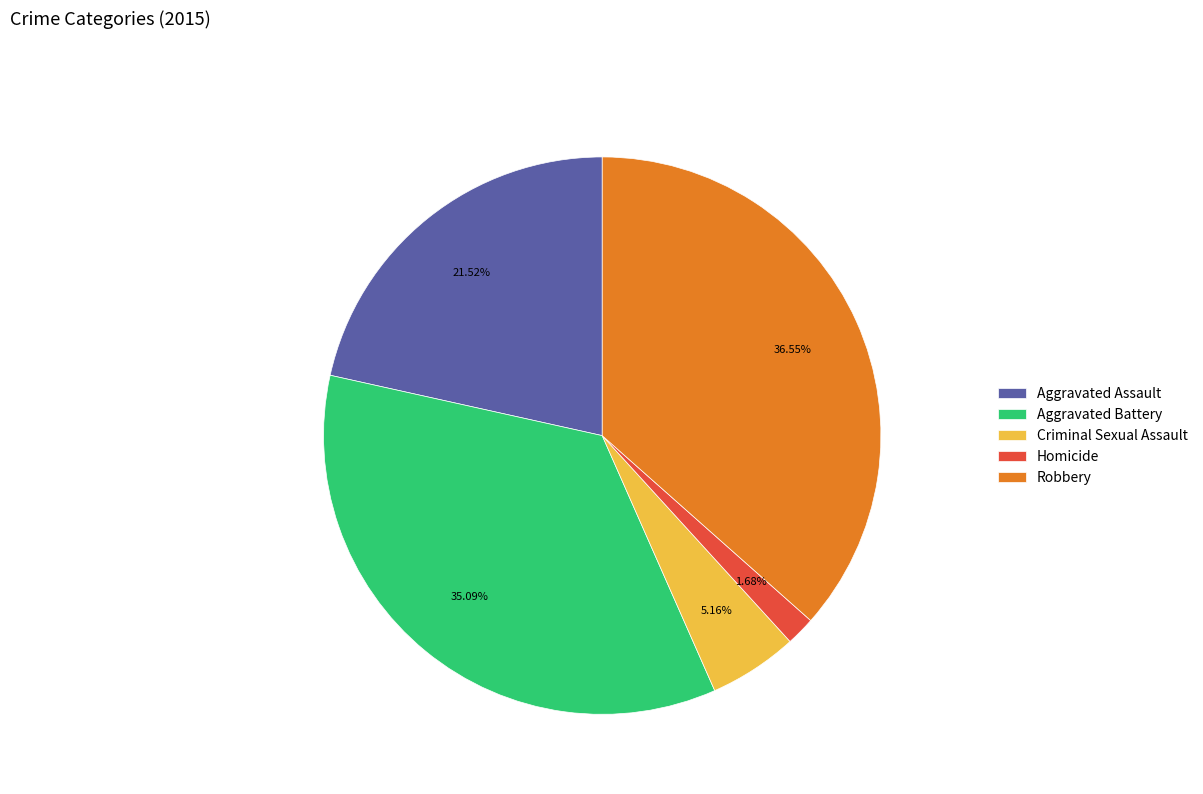

What is the total percentage of Aggravated Assault and Aggravated Battery?

56.6%